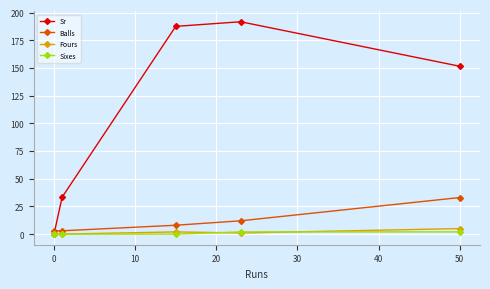

Which series has the largest total across all categories?

Sr